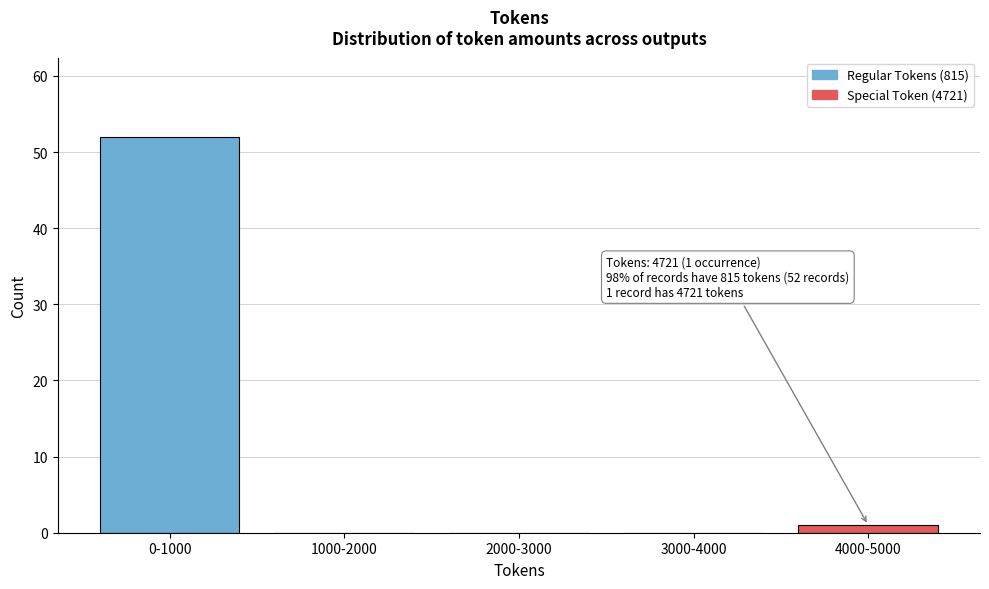

Reading left to right, list all the values displayed in this chart.

0-1000=52	1000-2000=0	2000-3000=0	3000-4000=0	4000-5000=1